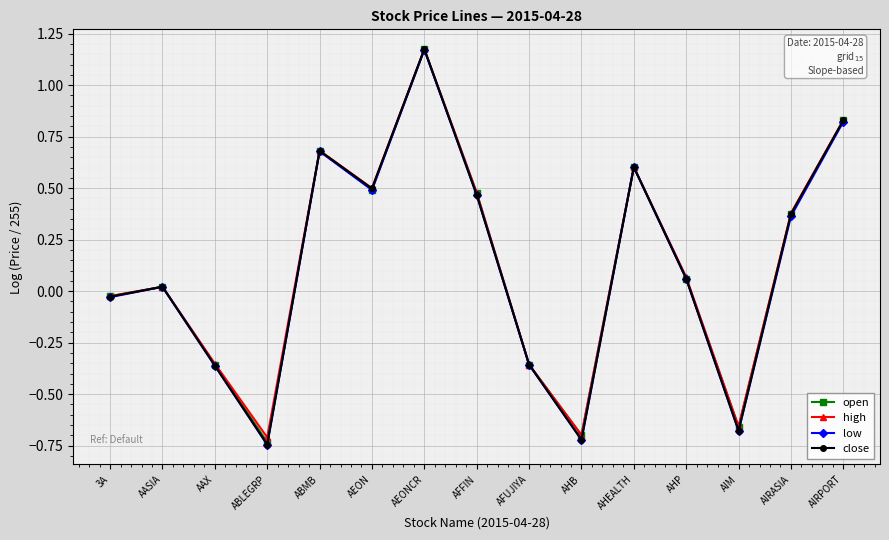

How many values in close are below zero?

6